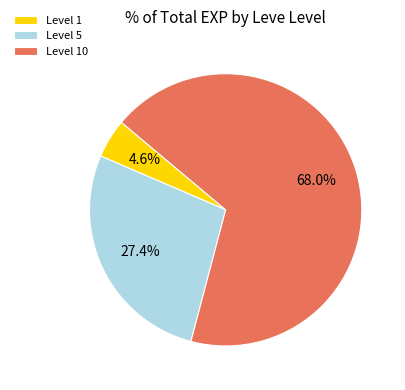

Which slice is the smallest?

Level 1